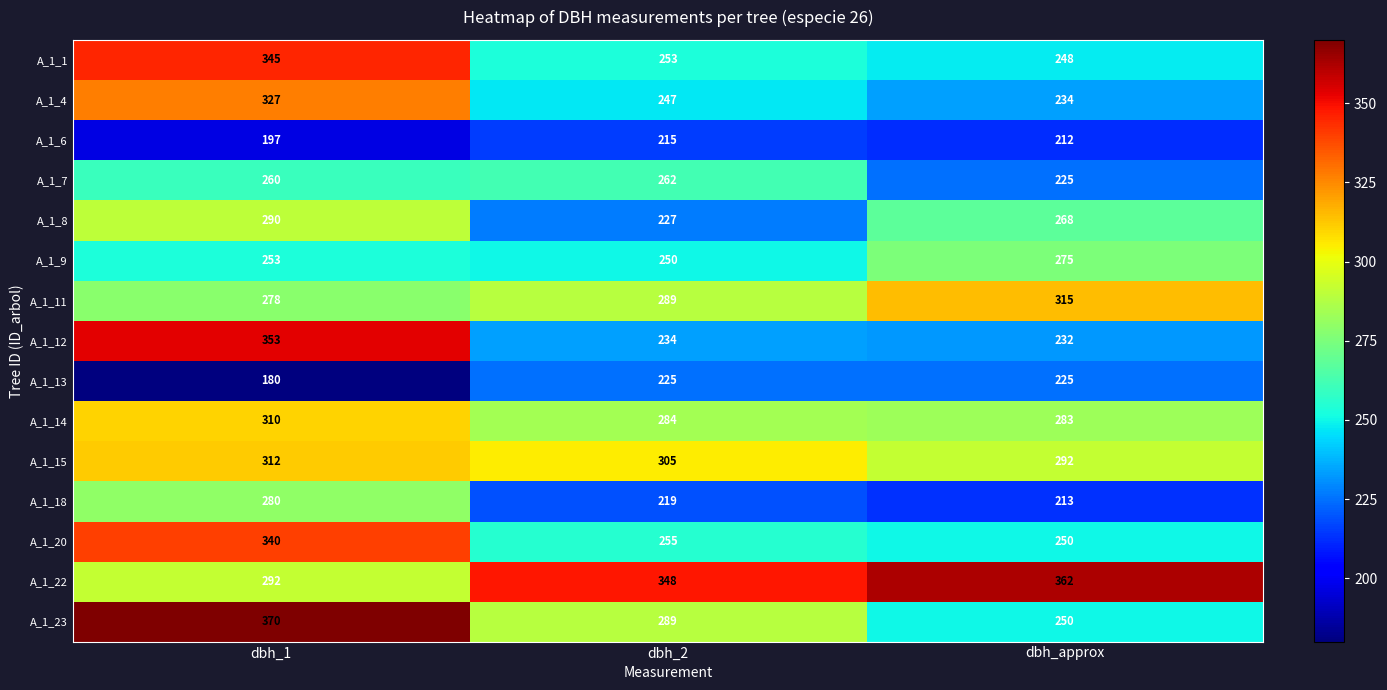

At how many categories does at least one series exceed 326?

3